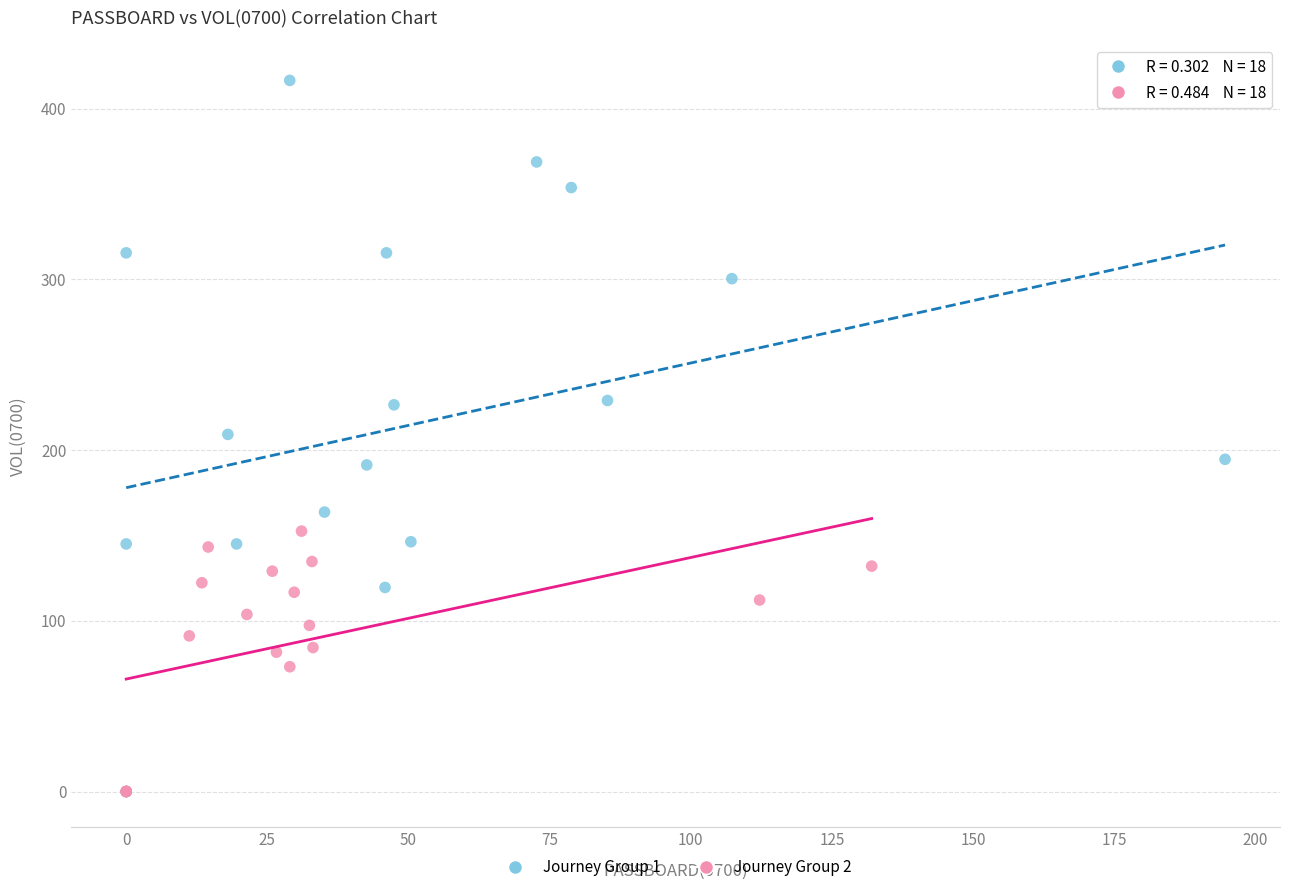

Which series has the widest spread of Y values?

Journey Group 1